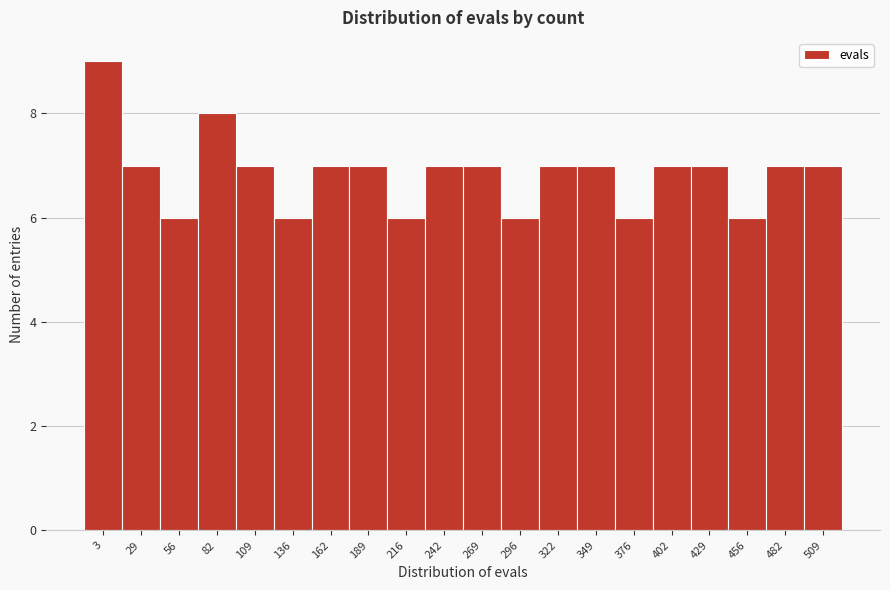

Reading right to left, transcribe all the data shown in this chart.

7	7	6	7	7	6	7	7	6	7	7	6	7	7	6	7	8	6	7	9